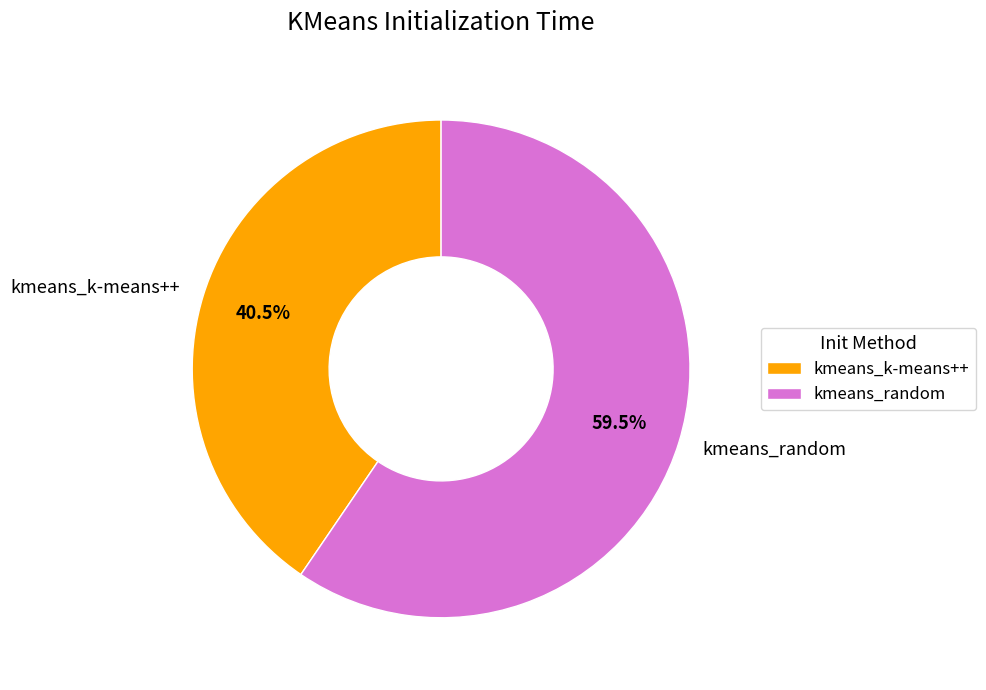

Which slice is the smallest?

kmeans_k-means++